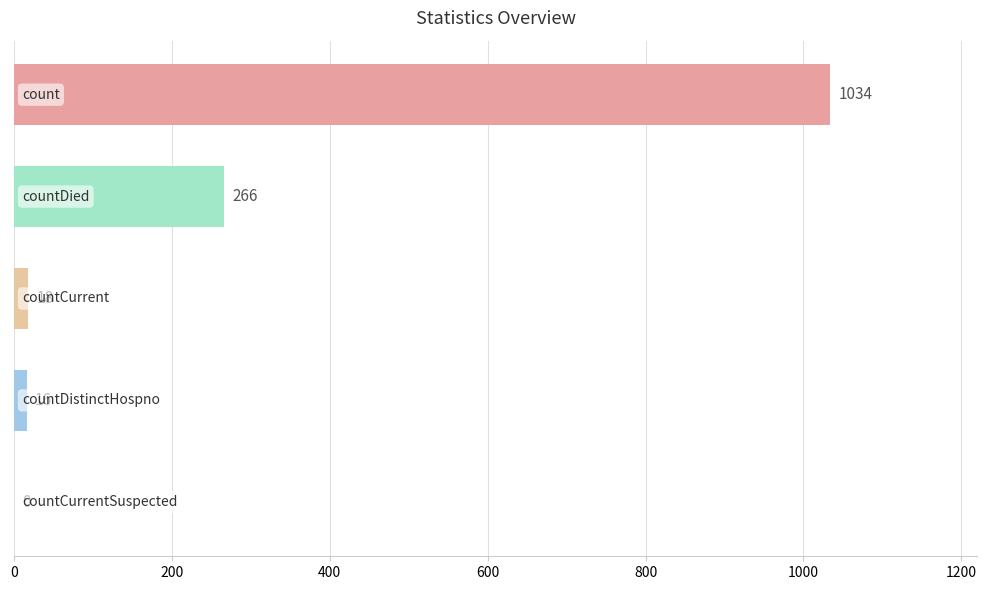

What is the maximum value shown in the chart?

1034